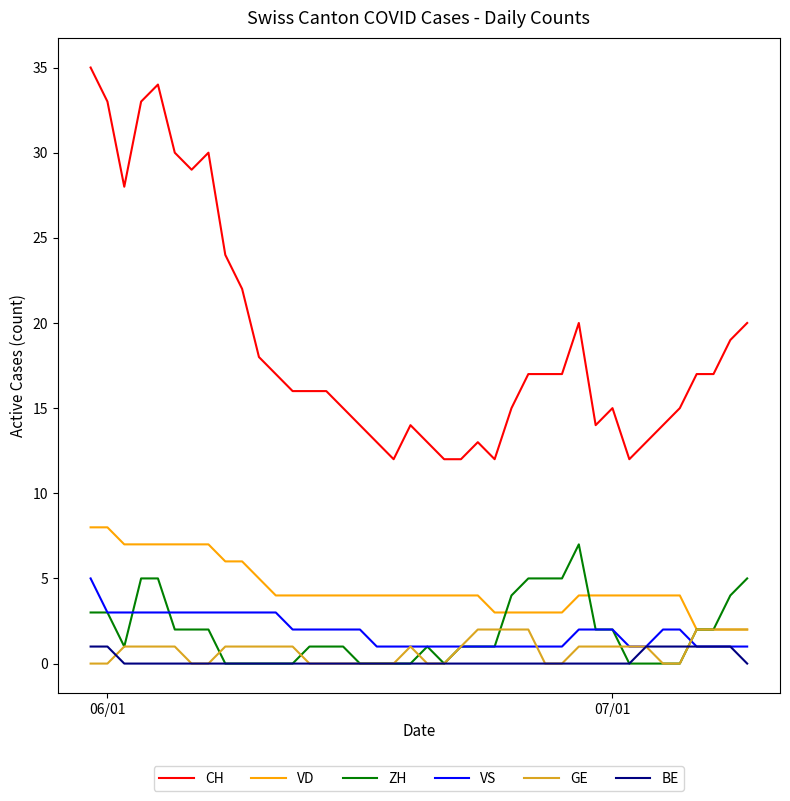

True or false: BE and CH intersect in this chart.

False